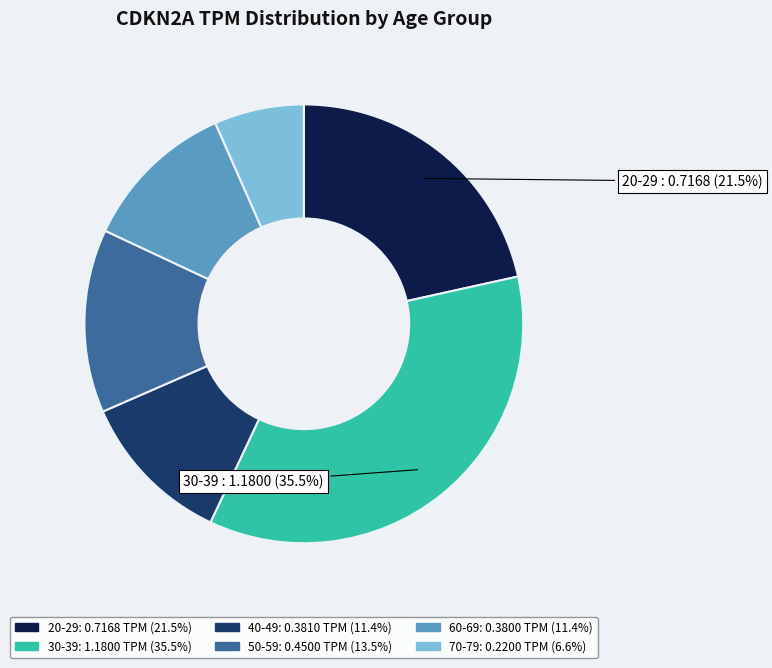

Does any single category account for the majority?

No